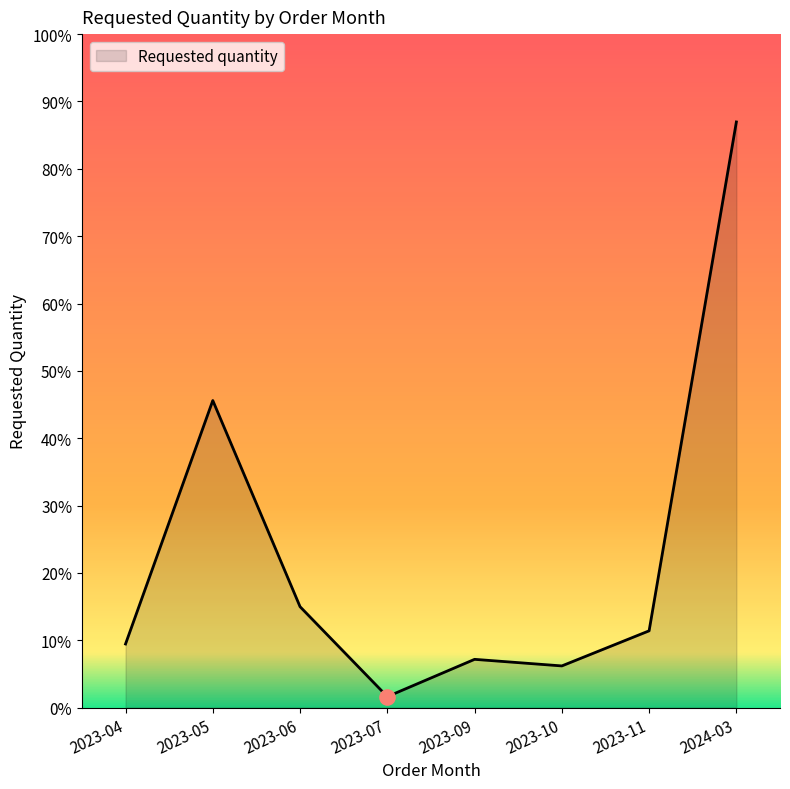

Between 2024-03 and 2023-07, which is larger?

2024-03